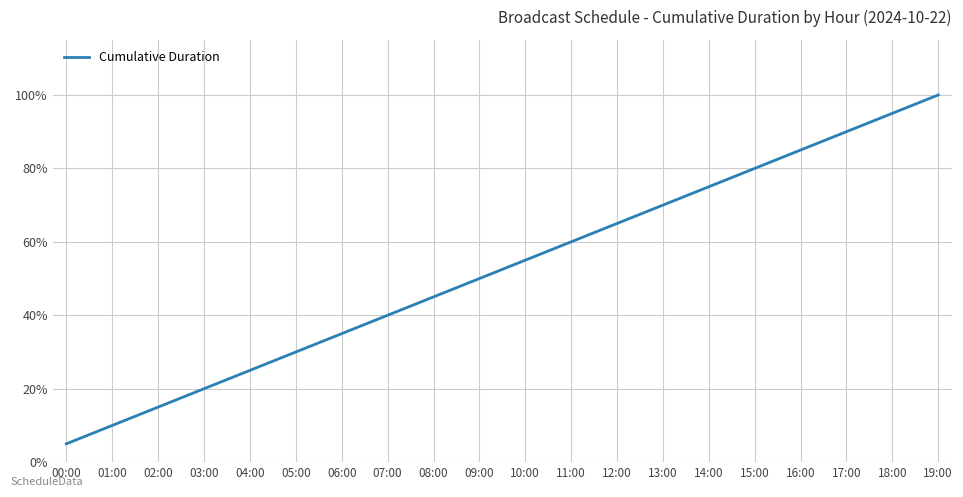

What is the difference between the second highest and minimum values?

90.0